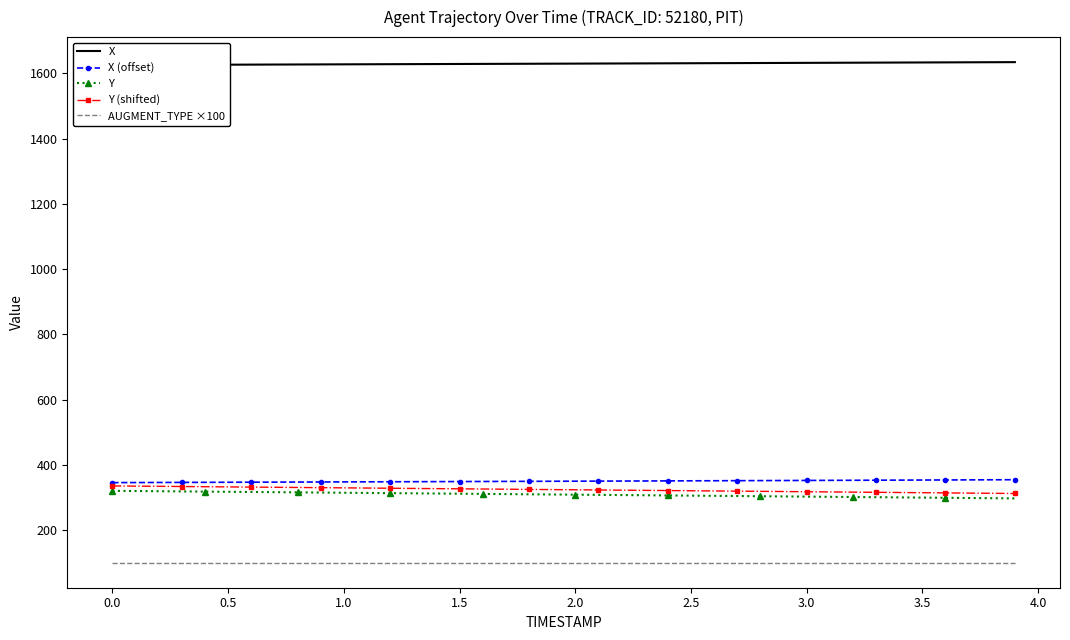

What is the minimum value for Y (shifted)?

312.1